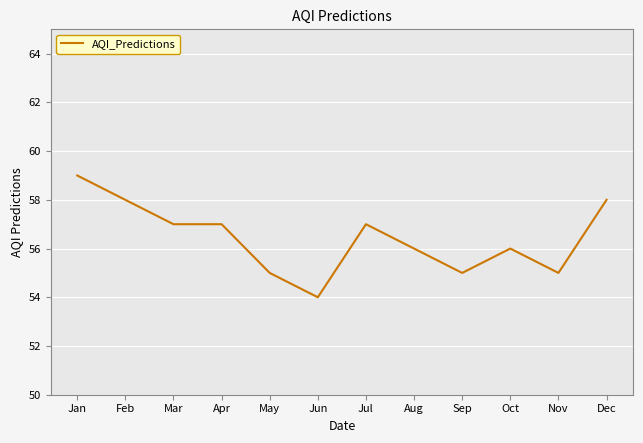

True or false: the data shows 59 at Jan.

True